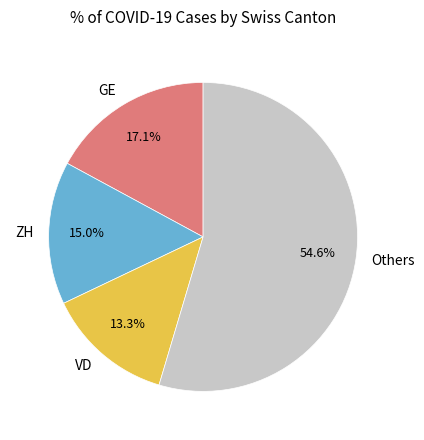

Is the sum of ZH and Others greater than half?

Yes